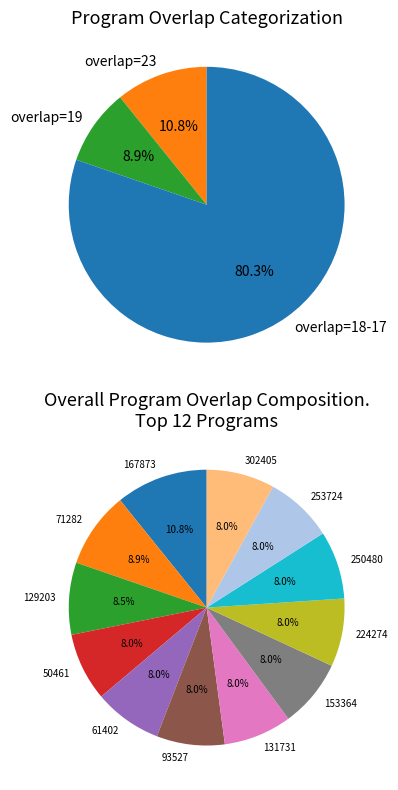

Which category has the smallest portion of the pie?

50461